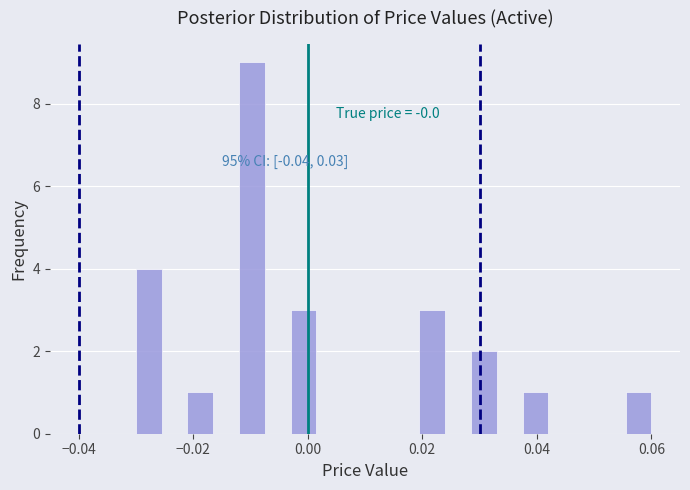

Around what value on the x-axis is the tallest bar? Give the approximate position of its centre, as read against the axis.

-0.010